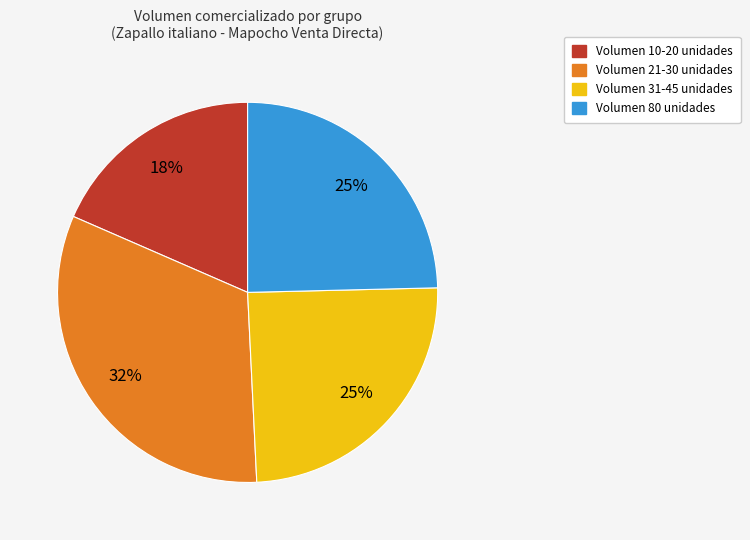

Does any single category account for the majority?

No